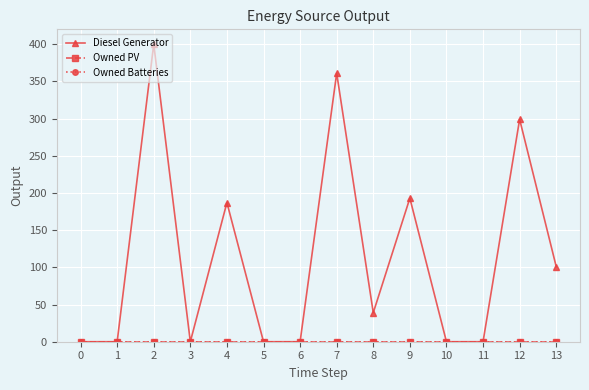

The value of Owned PV at 5 is 0. True or false?

True